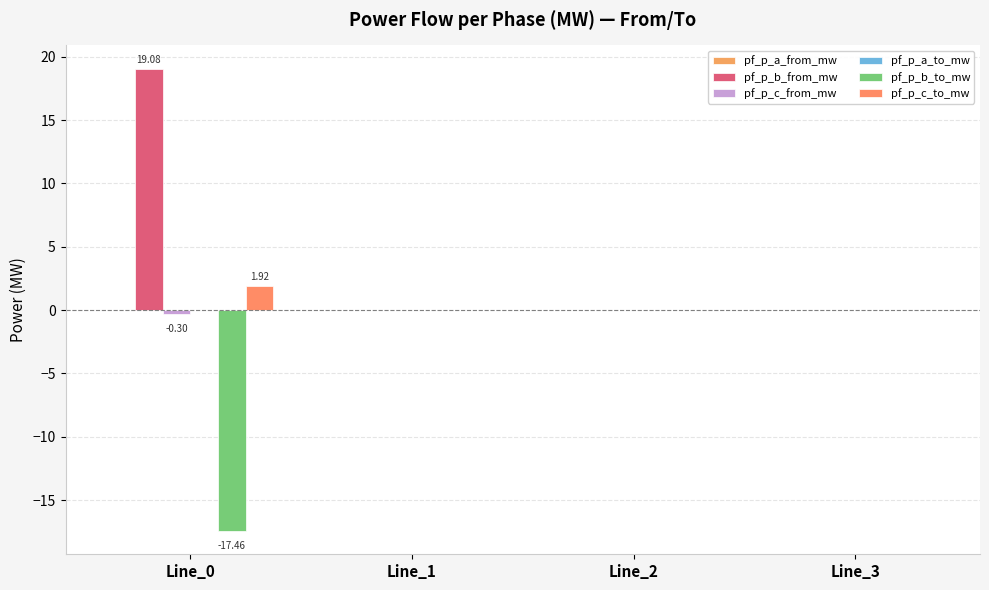

How many groups of bars are there?

4